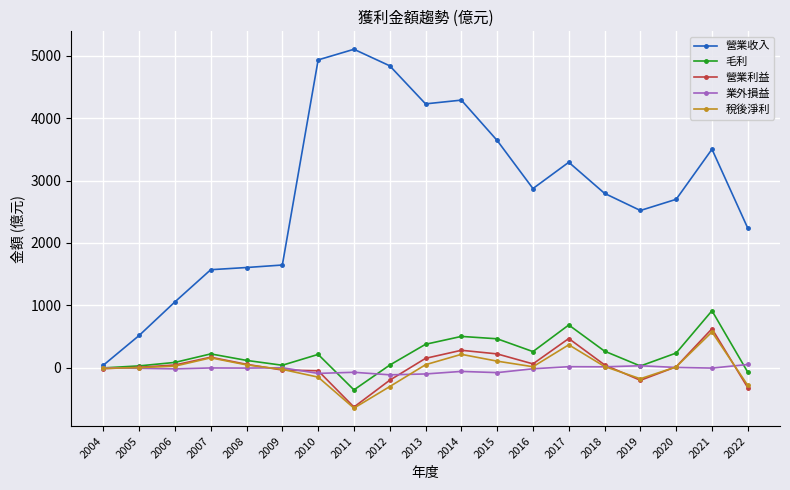

In 業外損益, how many points are higher than both neighbors (excluding endpoints)?

6